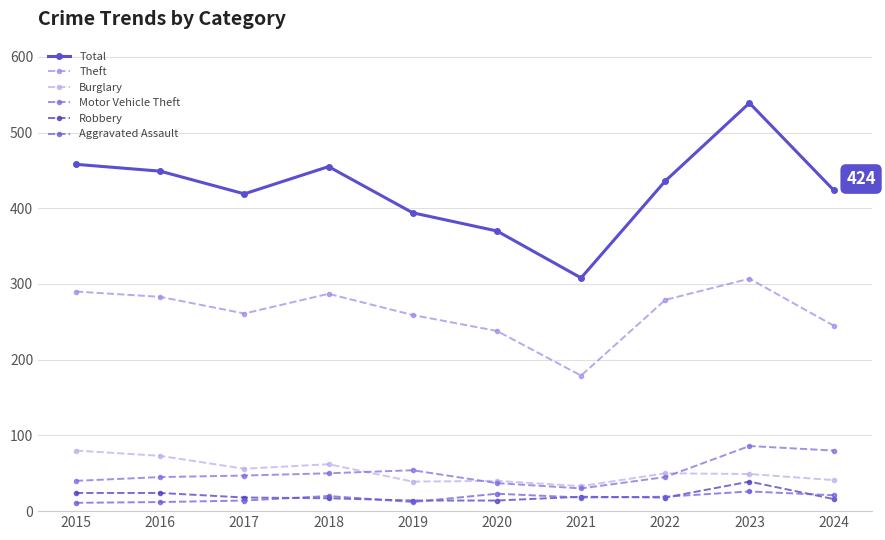

Reading right to left, list all the values displayed in this chart.

Total: 2024=424	2023=539	2022=436	2021=308	2020=370	2019=394	2018=455	2017=419	2016=449	2015=458
Theft: 2024=245	2023=307	2022=279	2021=179	2020=238	2019=259	2018=287	2017=261	2016=283	2015=290
Burglary: 2024=41	2023=49	2022=50	2021=33	2020=40	2019=39	2018=62	2017=56	2016=73	2015=80
Motor Vehicle Theft: 2024=80	2023=86	2022=45	2021=30	2020=37	2019=54	2018=50	2017=47	2016=45	2015=40
Robbery: 2024=16	2023=39	2022=18	2021=19	2020=14	2019=14	2018=17	2017=18	2016=24	2015=24
Aggravated Assault: 2024=21	2023=26	2022=19	2021=18	2020=23	2019=12	2018=20	2017=14	2016=12	2015=11